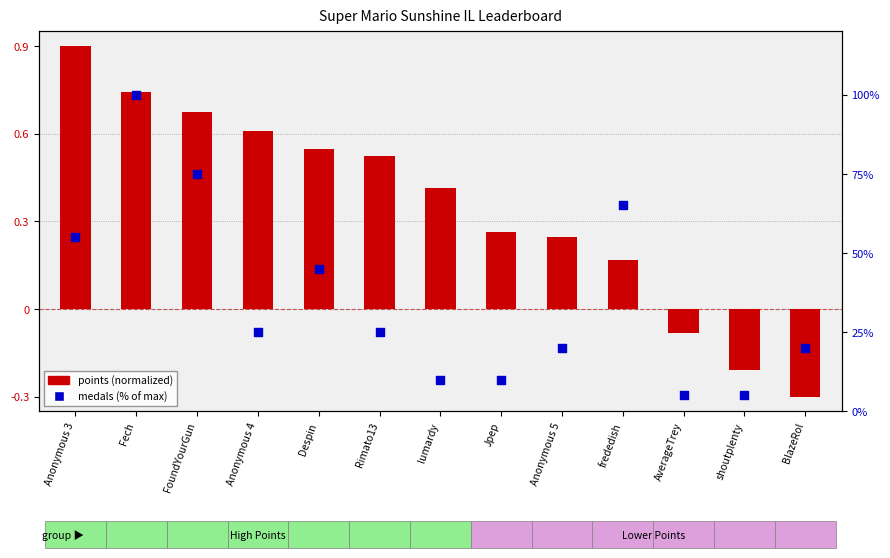

At how many categories does at least one series exceed 50?

4